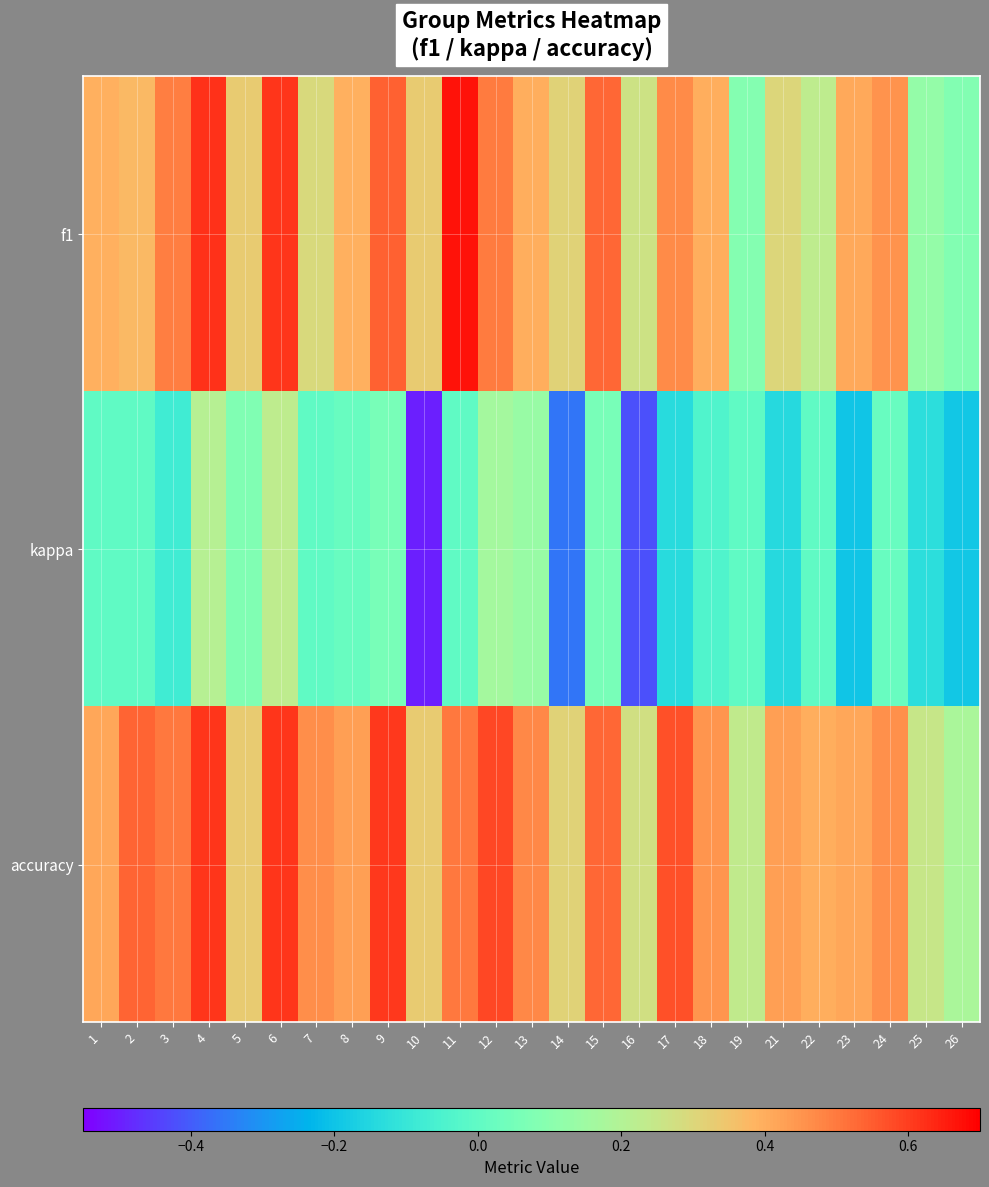

How many distinct data groups are displayed?

3